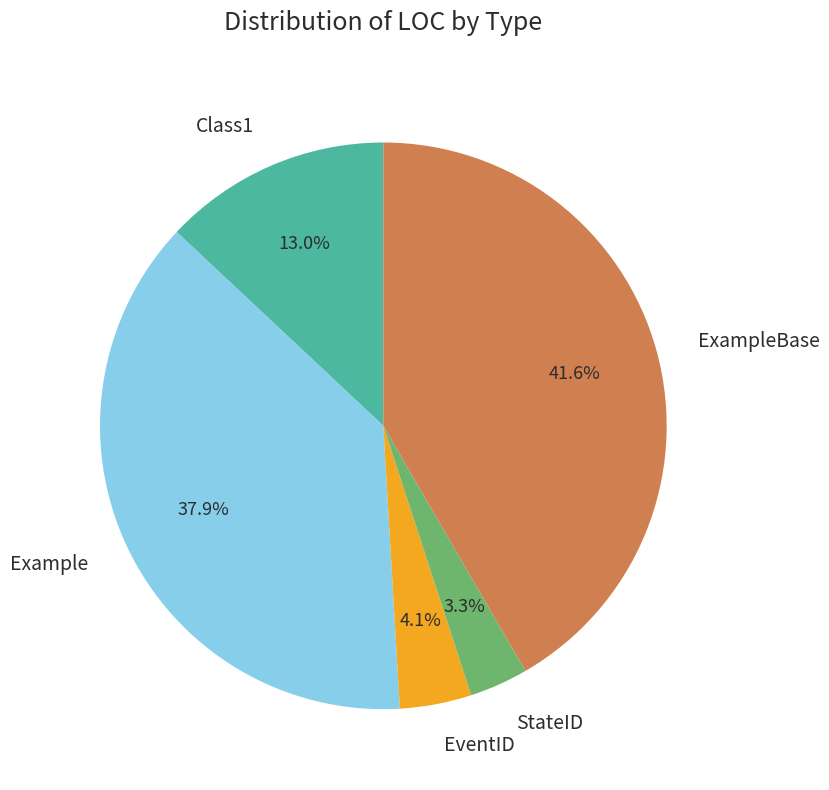

Count the number of slices in the pie.

5